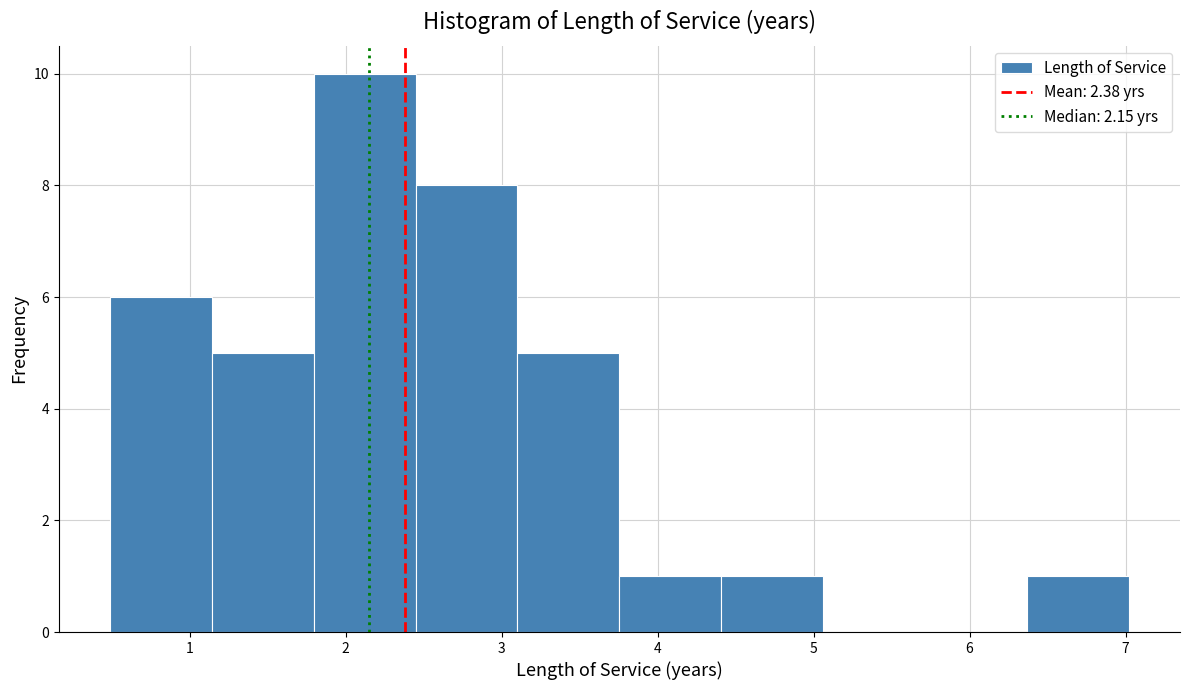

How tall is the bar that spans 1.8 to 2.4 on the x-axis? Neither the bar edges nor the heights are printed on the chart, so give them approximately, as read against the axes.

10